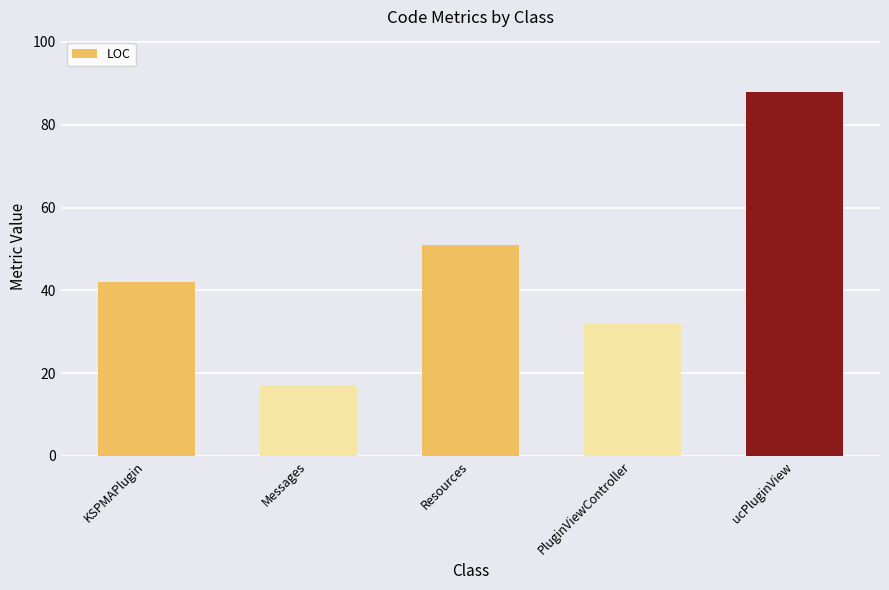

What is the sum of all values?

230